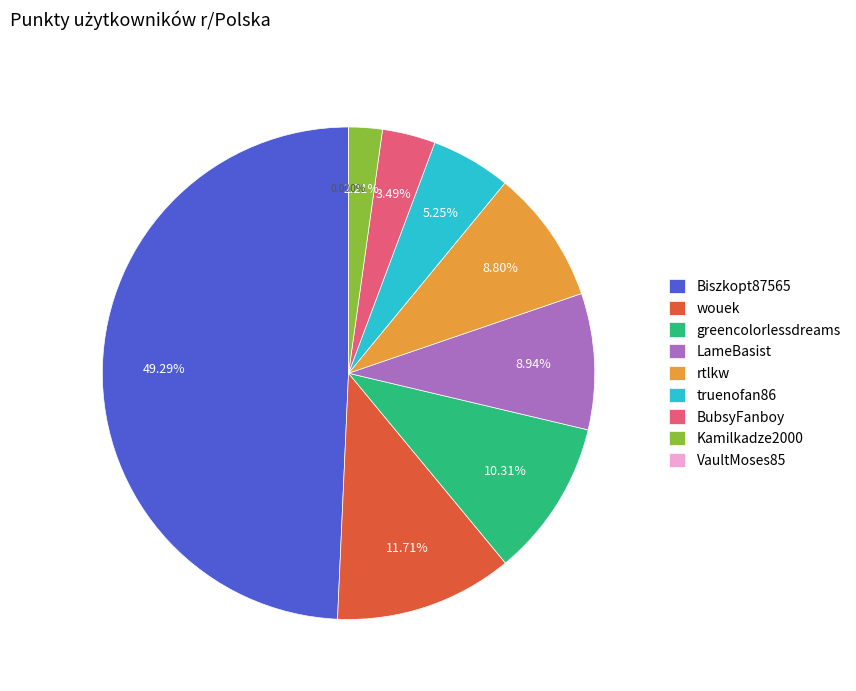

What percentage do LameBasist and BubsyFanboy together represent?

12.4%